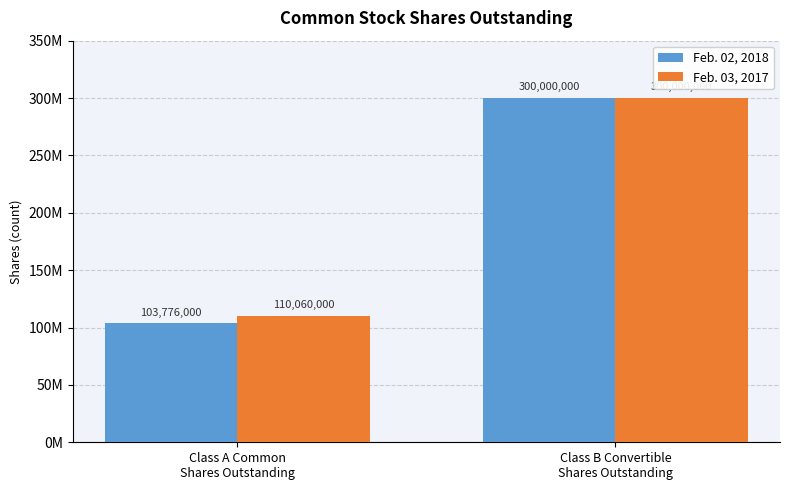

How many Feb. 03, 2017 values are between 110060000 and 300000000?

2